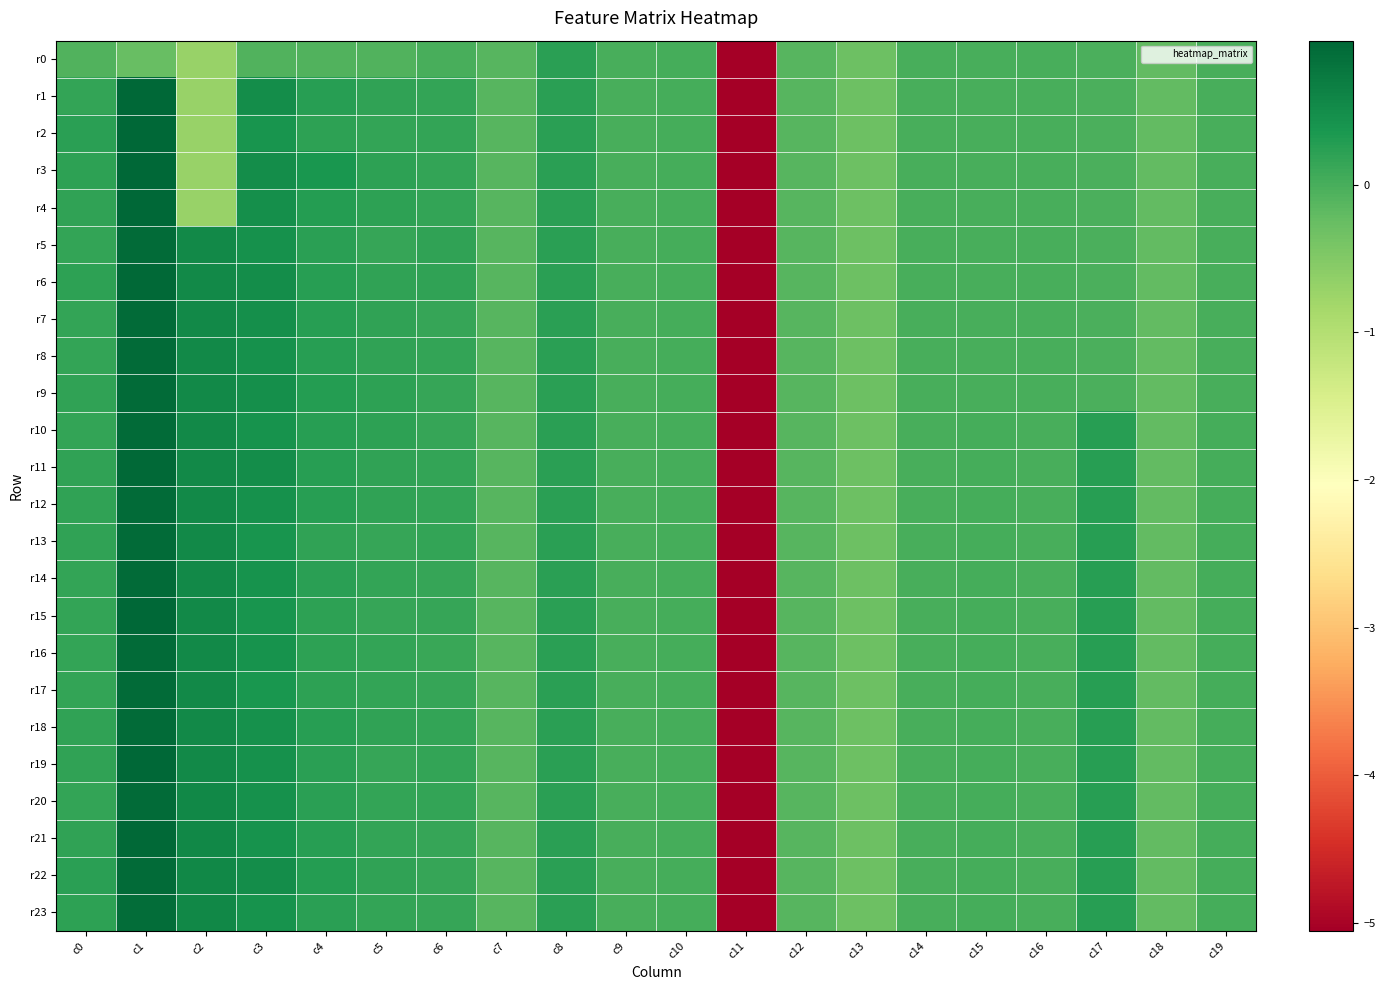

At which category is the sum across all series the highest?

c1